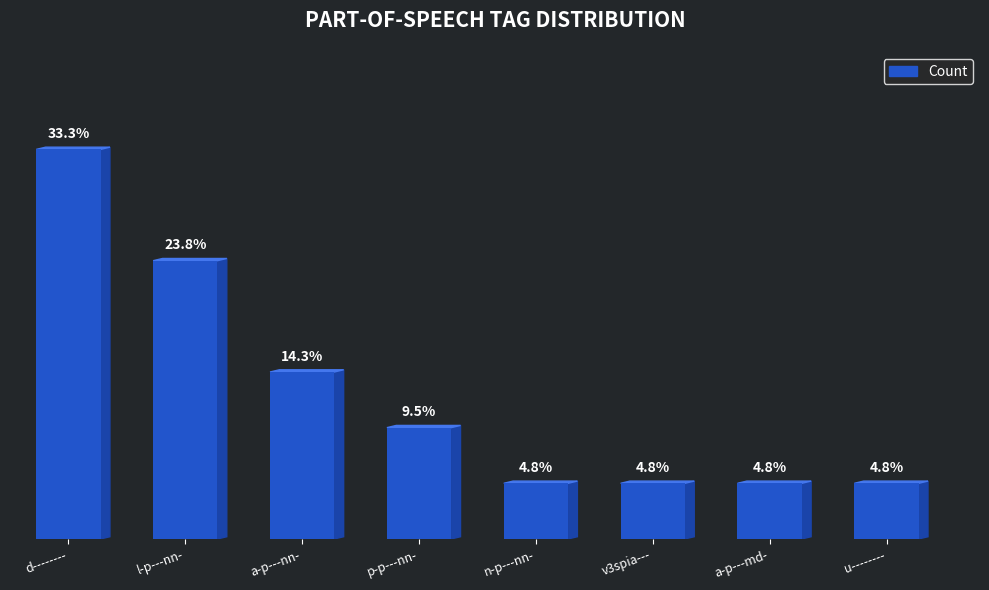

True or false: the data shows 0 at v3spia---.

False